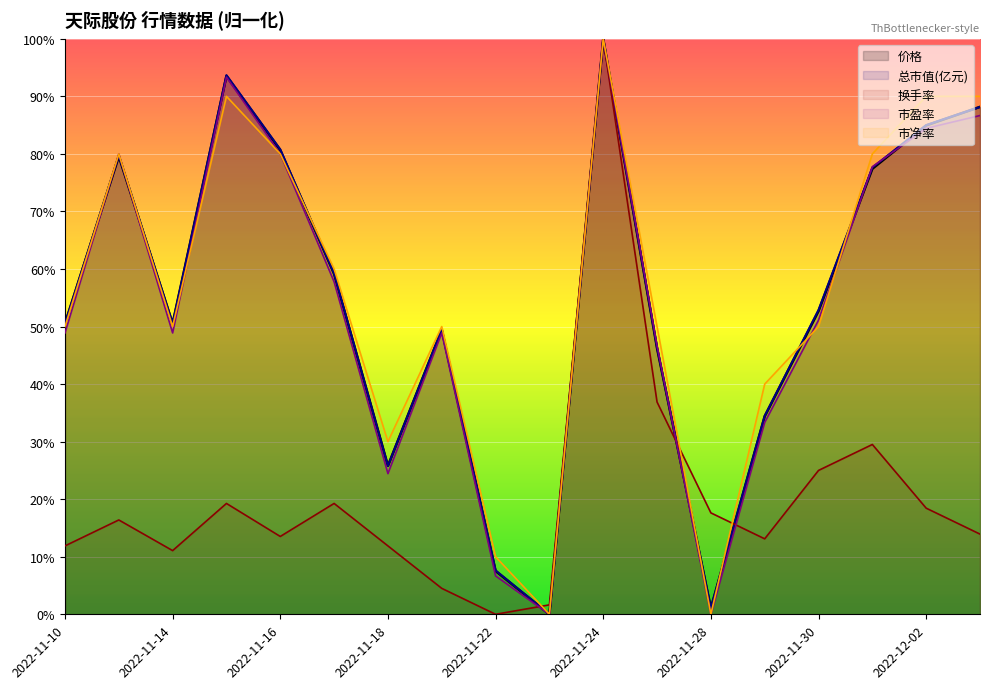

How many values in 市盈率 are above zero?

16